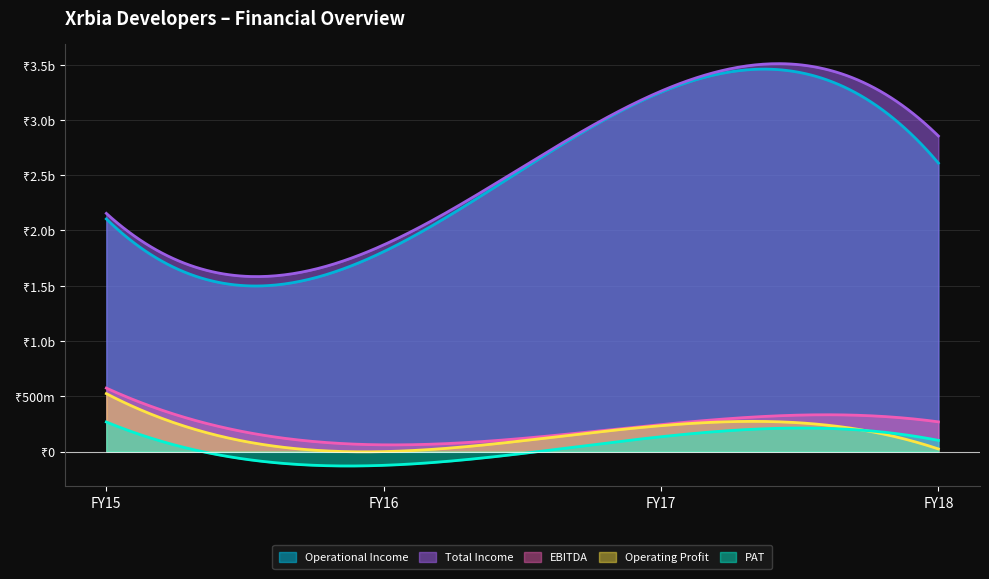

True or false: PAT and EBITDA cross at least once.

False